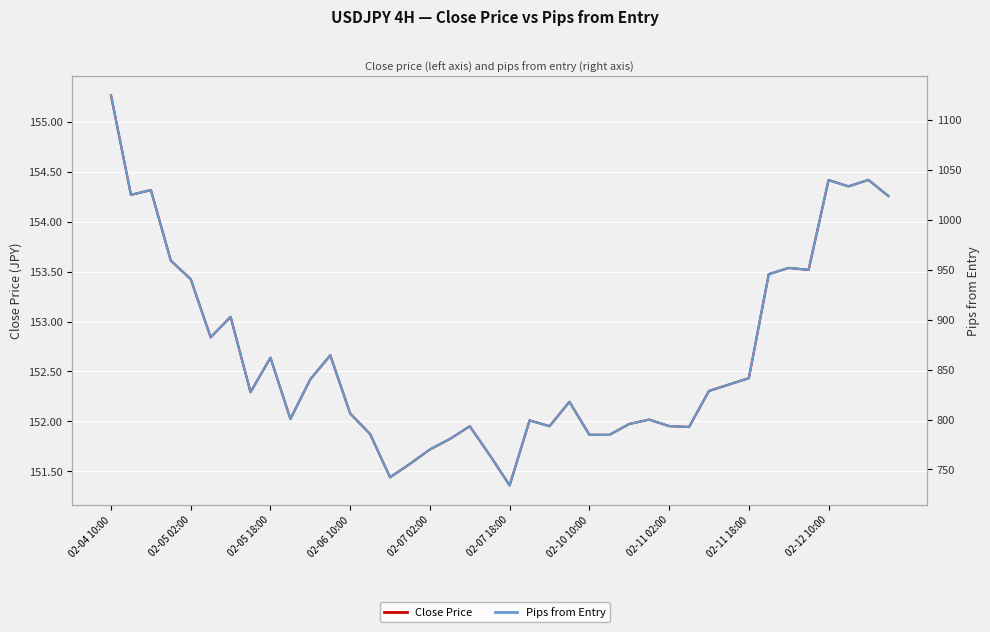

What is the spread (max minus min) of values at 21?

647.1